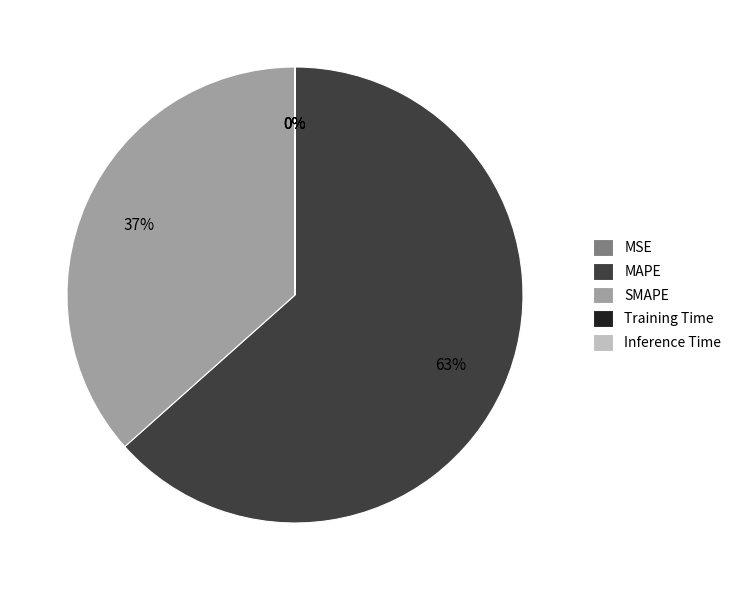

Which slice is the largest?

MAPE